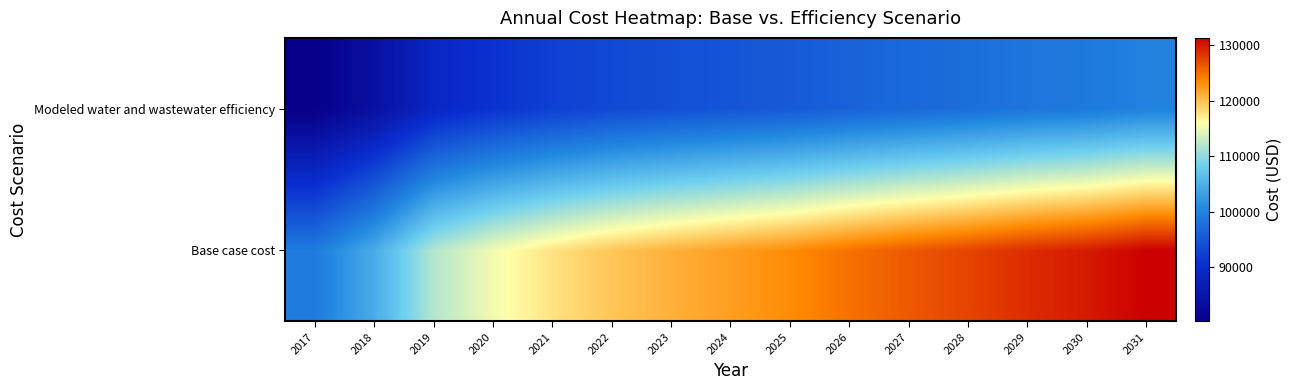

Reading left to right, extract all data points from this chart.

Base case cost: 2017=99131.1	2018=104453.1	2019=111961.9	2020=115304.3	2021=117741.7	2022=119636.5	2023=120987.2	2024=122158.3	2025=123330.3	2026=124867.9	2027=126223.1	2028=127395.8	2029=128762.1	2030=129761.2	2031=131305.8
Modeled water and wastewater efficiency: 2017=80194.8	2018=83688.5	2019=88721.4	2020=90838.4	2021=92326.1	2022=93438.7	2023=94174.8	2024=94789.9	2025=95410.5	2026=96292.4	2027=97050.9	2028=97686.0	2029=98461.4	2030=98983.6	2031=99892.5